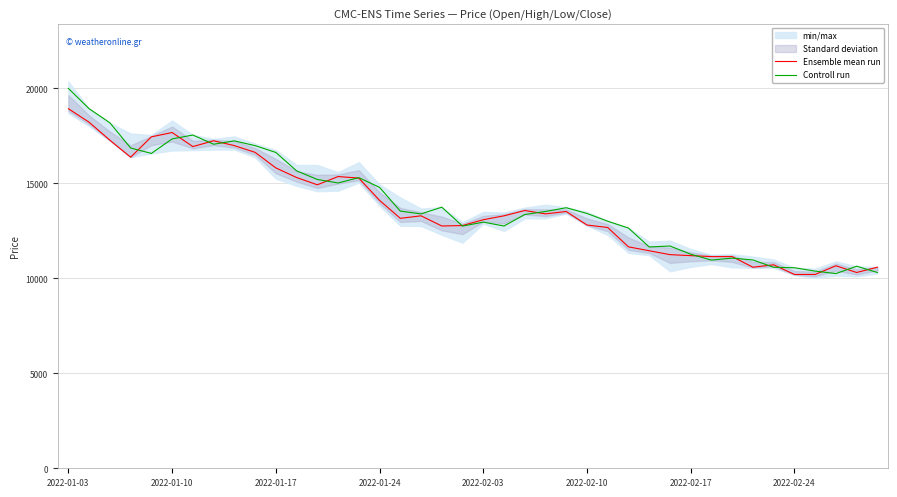

At which label does Controll run reach its peak?

2022-01-03